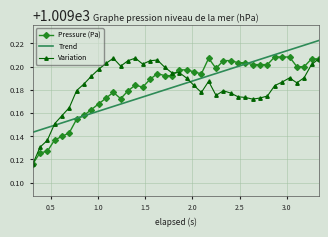

What is the sum of all Trend values?

40367.3